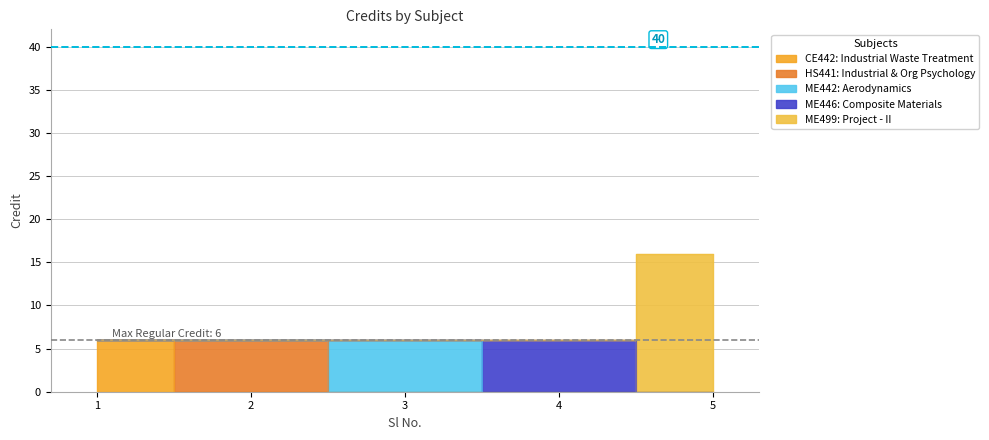

What is the value of the 4th point from the left?

6